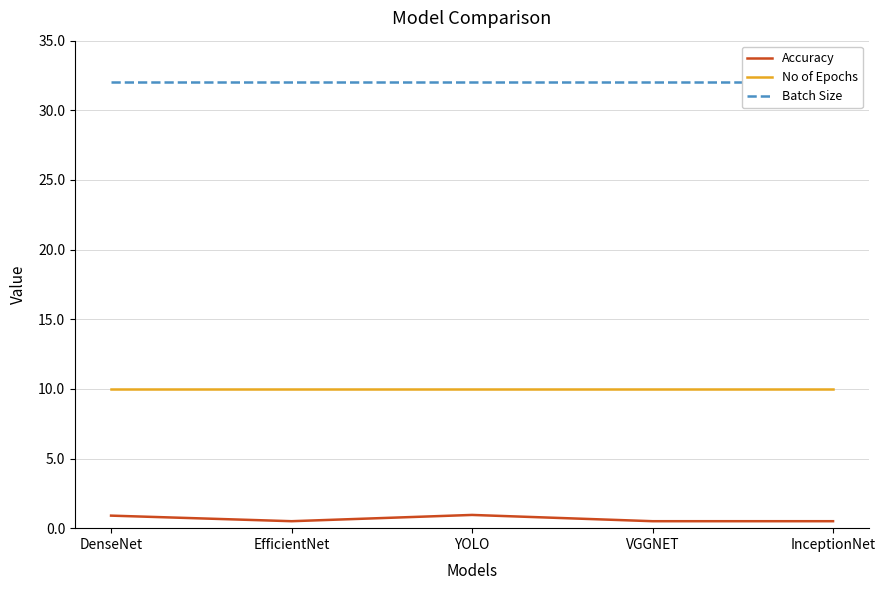

Is the value of Accuracy at YOLO greater than the value of Batch Size at YOLO?

No